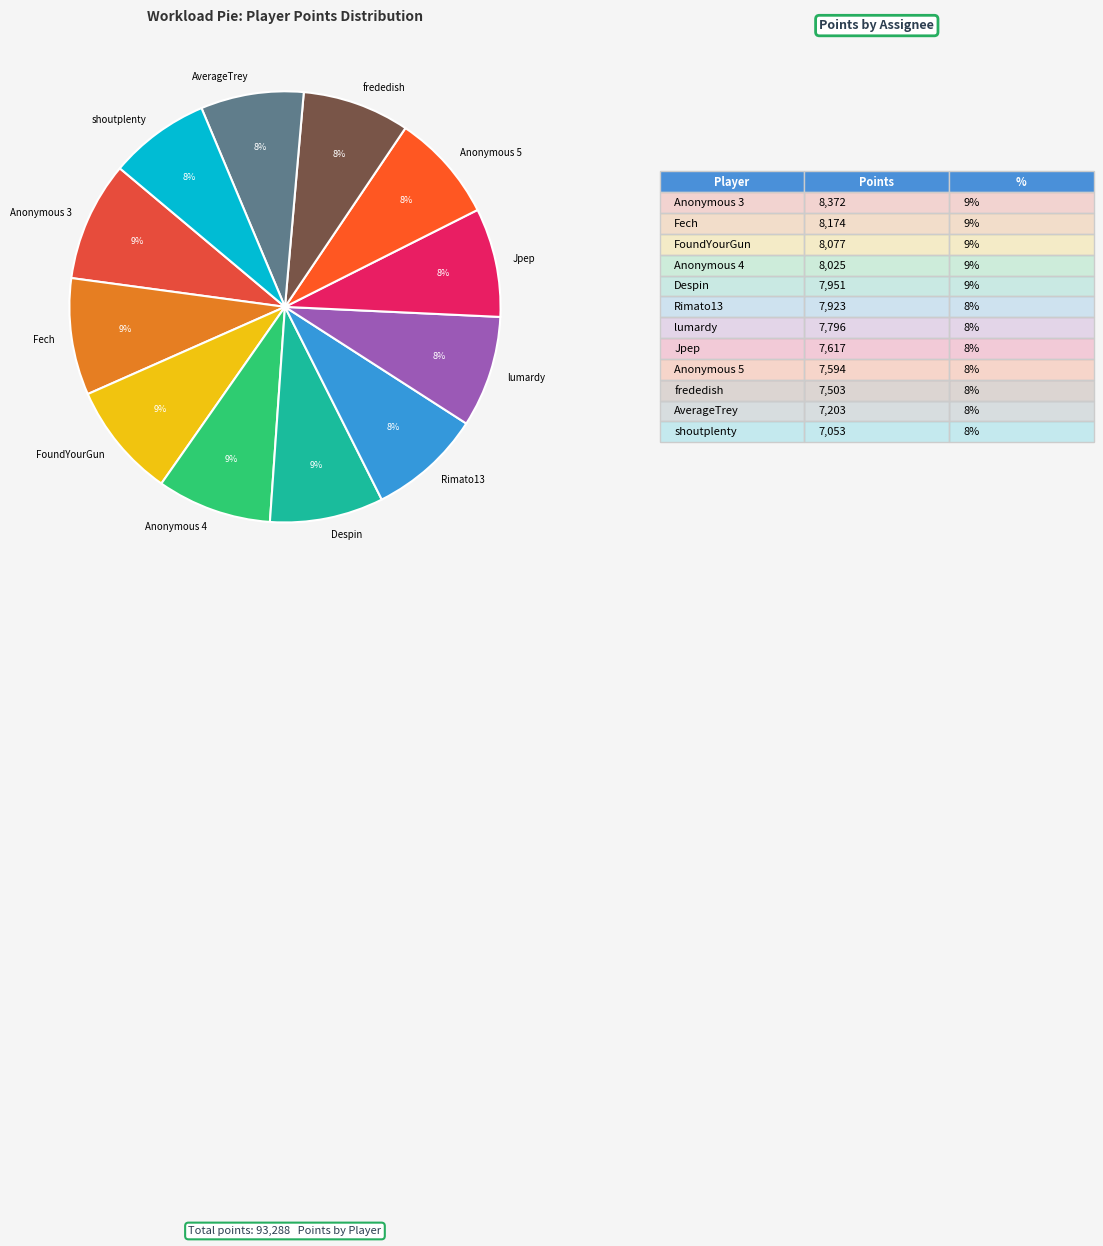

How many segments does this pie chart have?

12